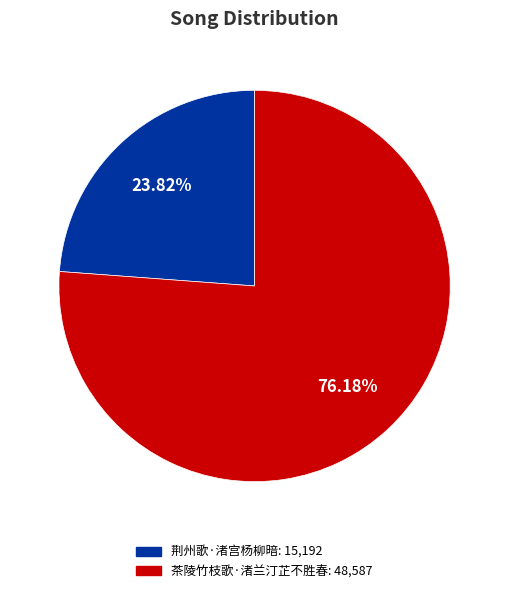

Is it true that 荆州歌·渚宫杨柳暗 is 29% of the pie?

False